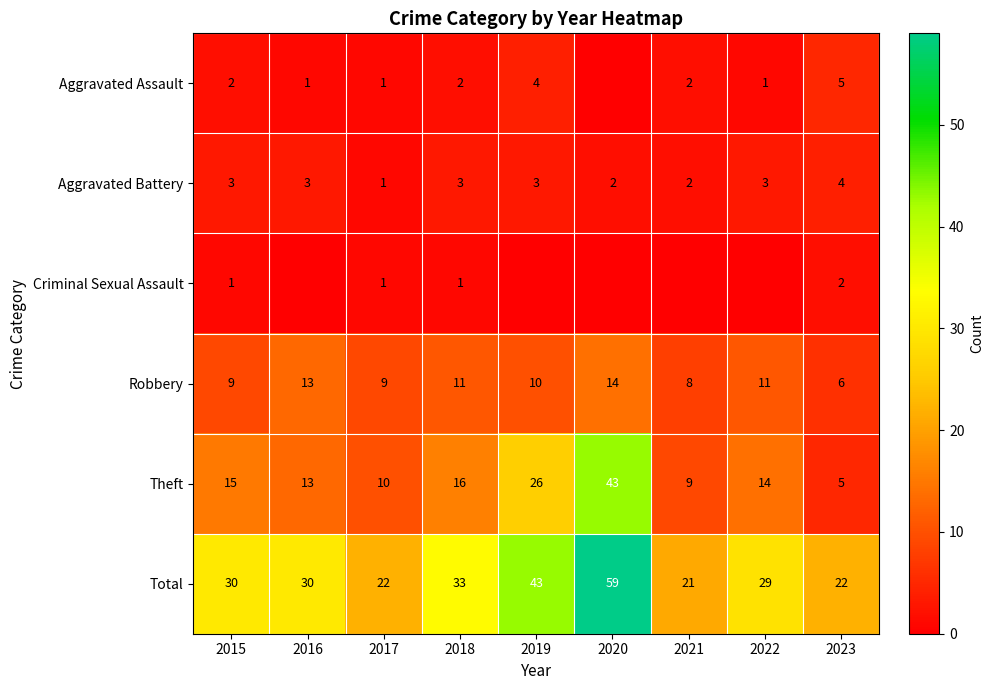

At which label does Total reach its peak?

2020